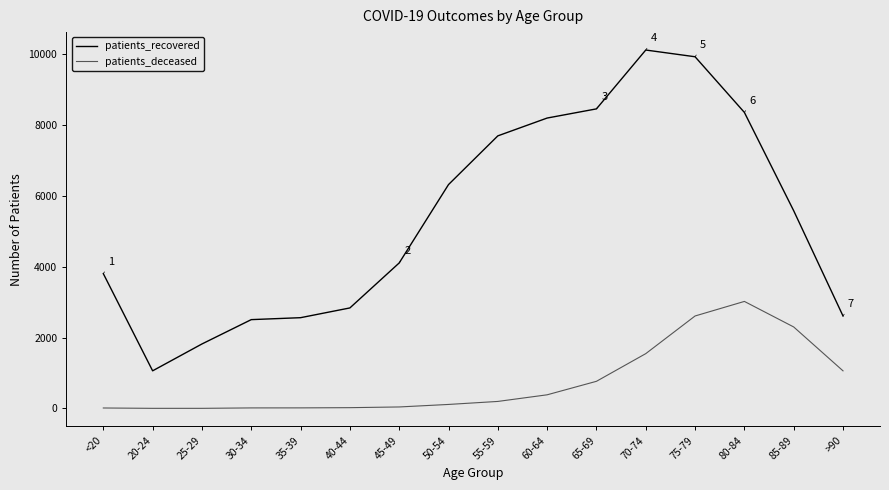

Which series has the widest spread of values?

patients_recovered